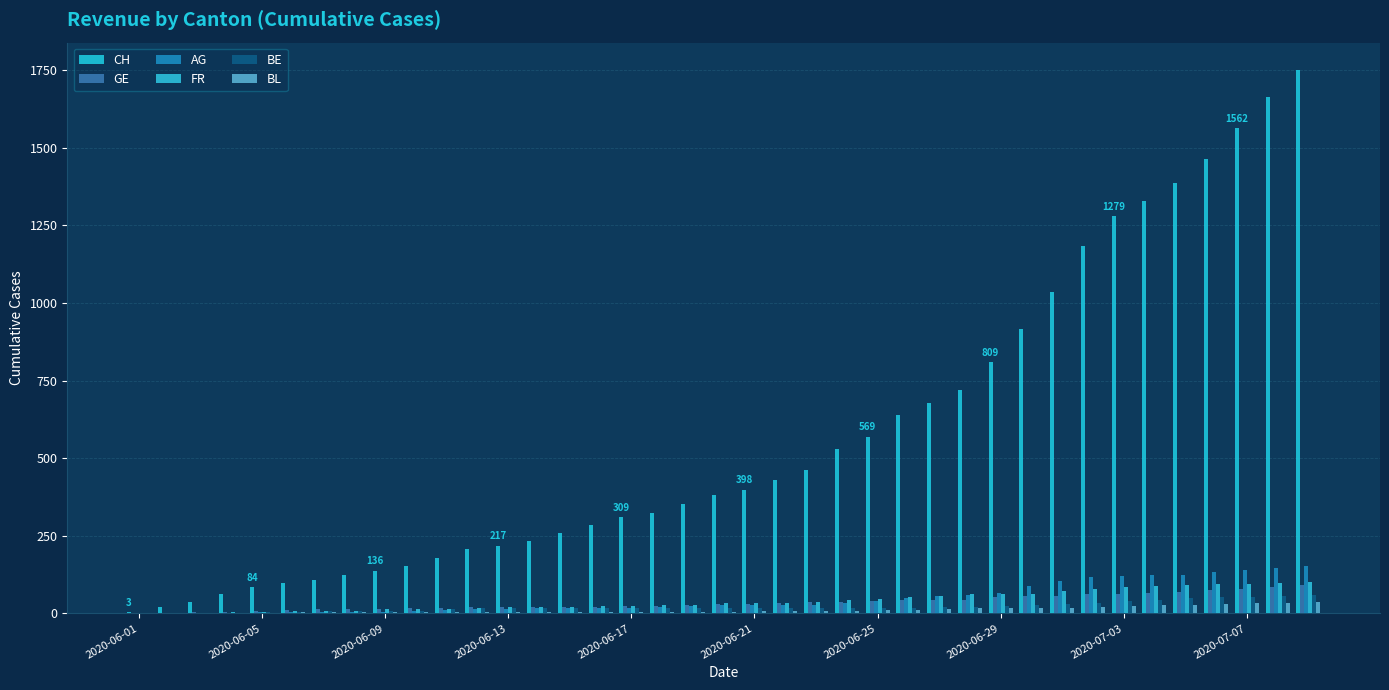

Reading left to right, extract all data points from this chart.

CH: 3	20	38	62	84	99	107	125	136	154	178	206	217	234	258	285	309	324	353	382	398	431	462	528	569	639	679	720	809	915	1035	1183	1279	1328	1385	1465	1562	1663	1751
GE: 0	1	4	6	8	10	13	13	14	16	16	20	20	20	22	22	23	23	27	31	31	32	36	38	40	43	43	44	52	56	57	62	64	67	69	76	80	84	92
AG: 0	0	0	1	3	3	5	5	5	7	10	13	14	16	17	18	18	21	23	26	26	28	28	35	40	50	55	59	65	88	103	116	120	123	125	132	140	147	153
FR: 0	0	2	3	5	7	7	9	13	13	15	16	20	22	22	23	24	26	27	32	32	32	36	44	47	52	56	61	61	61	72	79	84	87	92	94	96	99	100
BE: 0	0	1	2	4	6	8	8	8	9	14	17	17	17	17	17	17	17	17	17	17	17	17	17	17	18	19	21	25	27	29	35	39	43	49	52	53	57	59
BL: 0	0	1	2	2	3	3	3	3	4	4	4	4	4	4	5	5	5	5	6	7	7	7	9	10	12	14	16	17	17	18	19	23	27	27	29	32	35	38